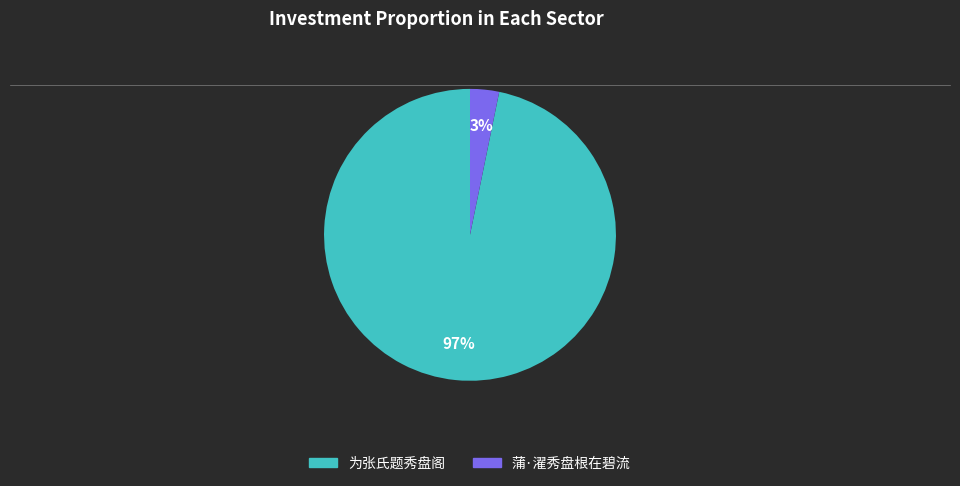

What is the largest slice in the pie chart?

为张氏题秀盘阁